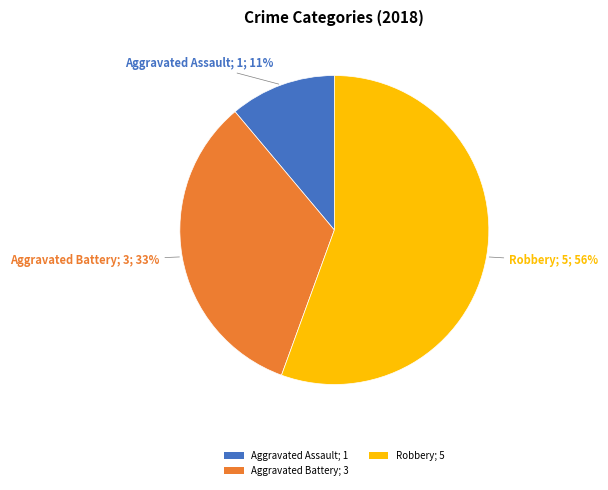

The Aggravated Assault; 1 slice represents 11% of the pie. True or false?

True